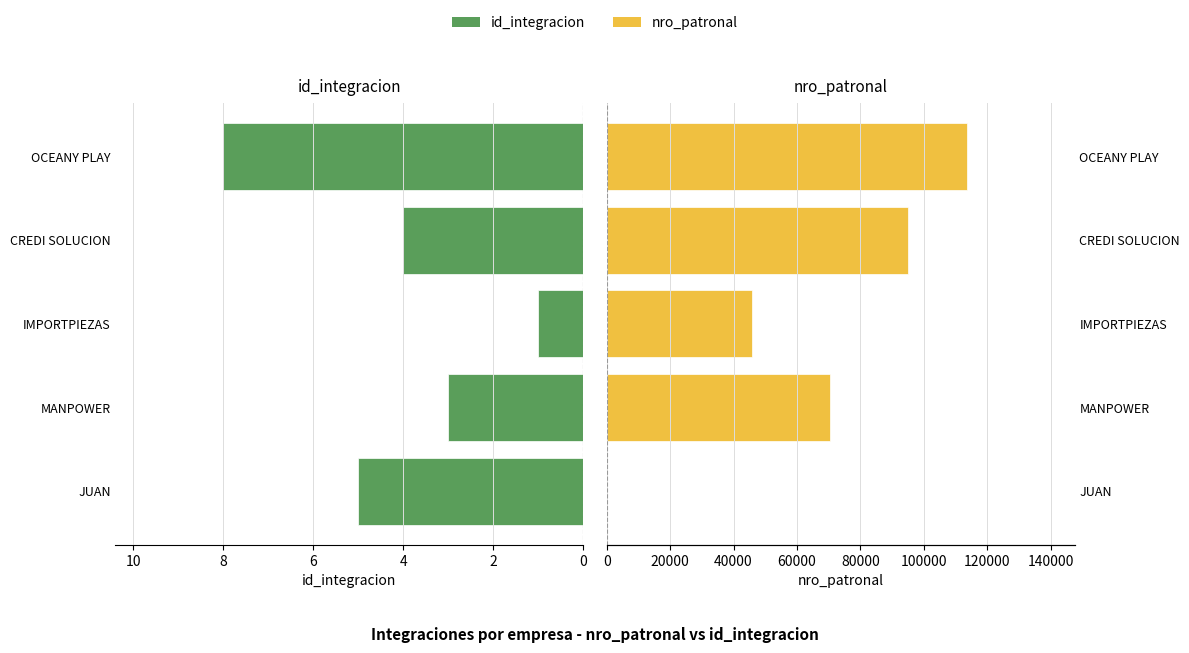

How many data points in nro_patronal are less than 70372?

2